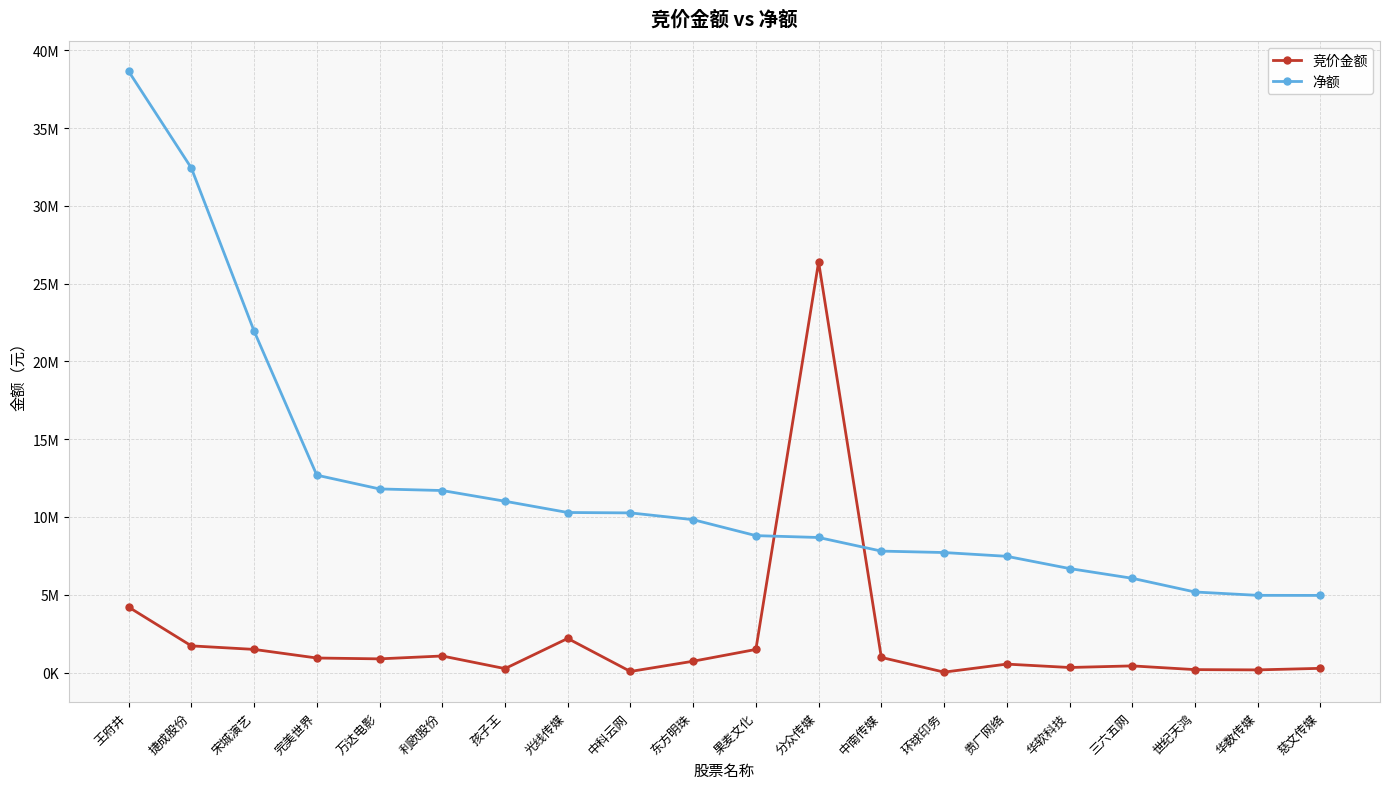

Between which two adjacent categories do 净额 and 竞价金额 first intersect?

果麦文化 and 分众传媒